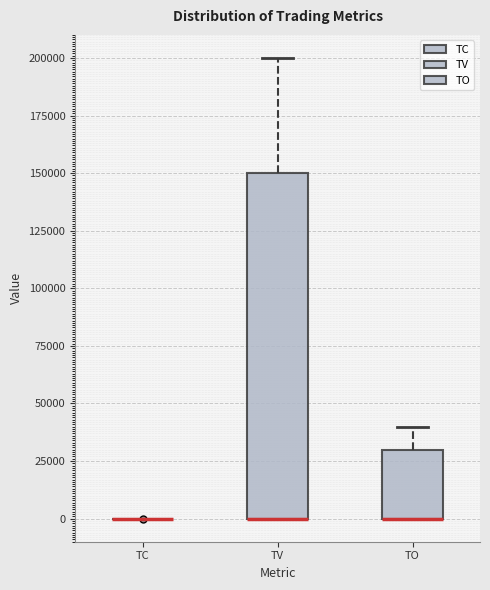

Which box is the tallest, from its lower edge to its upper edge?

TV